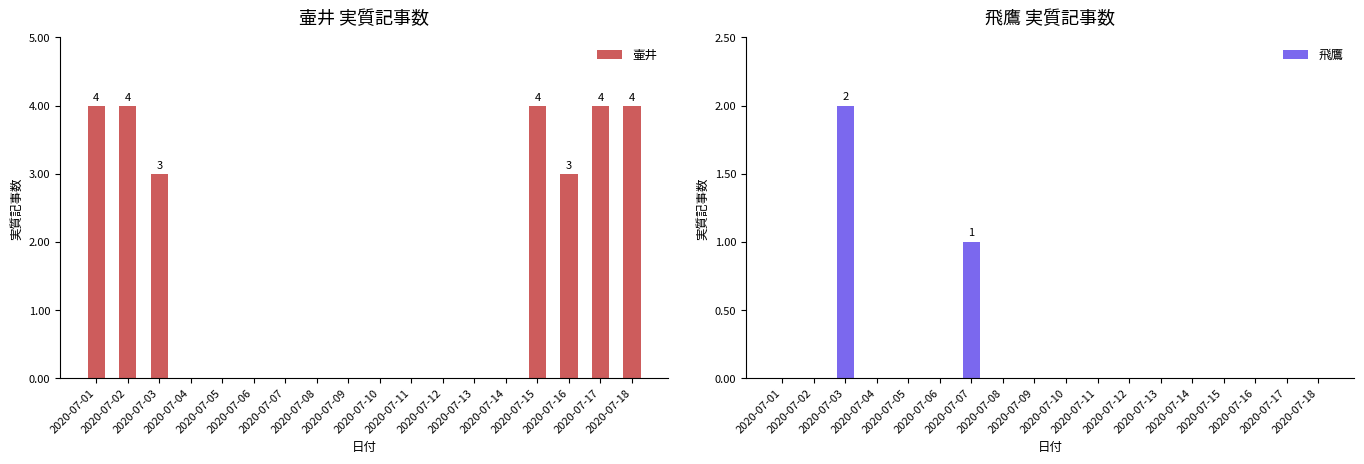

Which category has the highest value in the 壷井 series?

2020-07-01